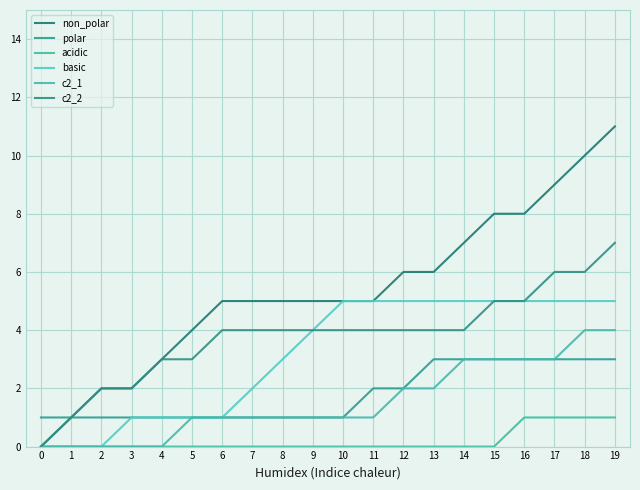

What is the sum of all basic values?

63